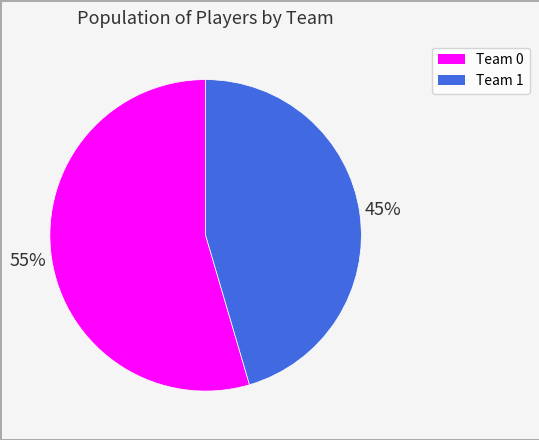

Count the number of slices in the pie.

2